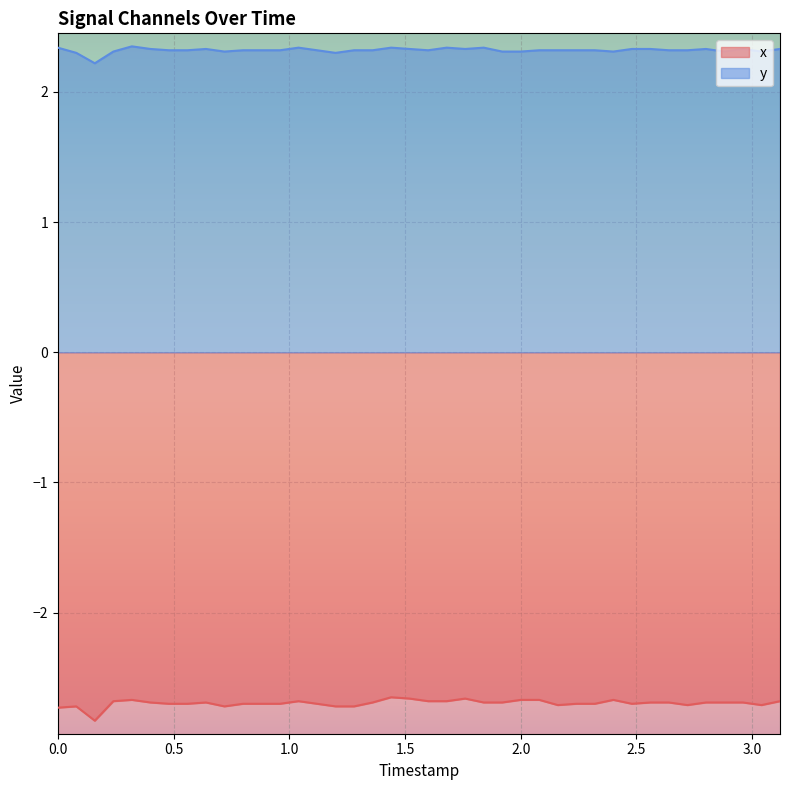

What is the value of the x point at the 7th from the left?

-2.7